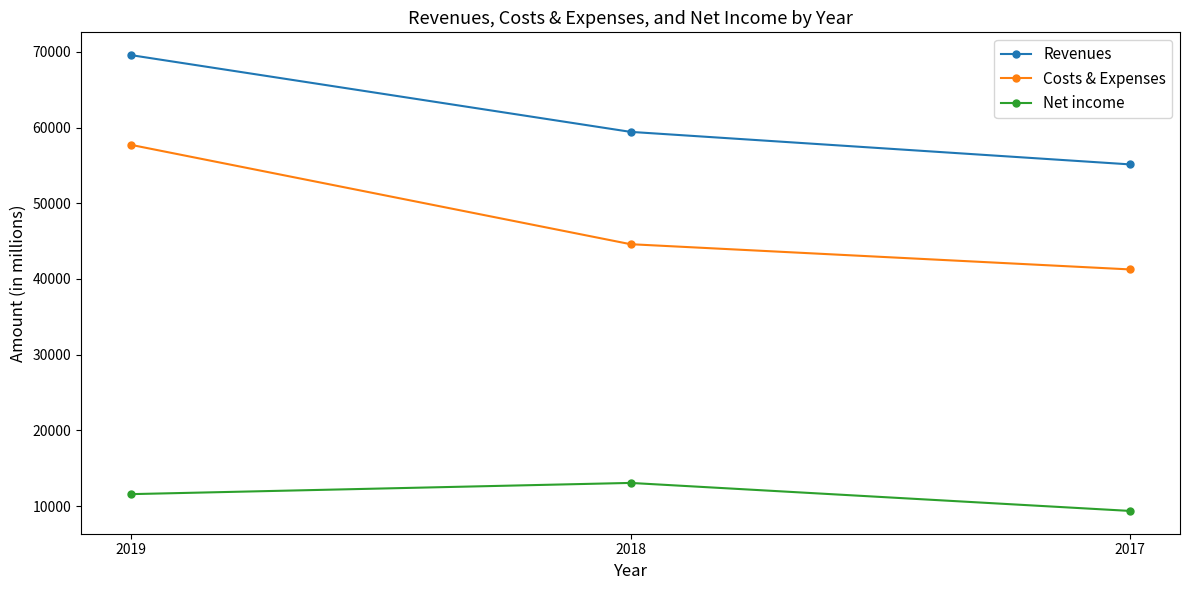

Is it true that Net income equals 13066 at 2018?

True